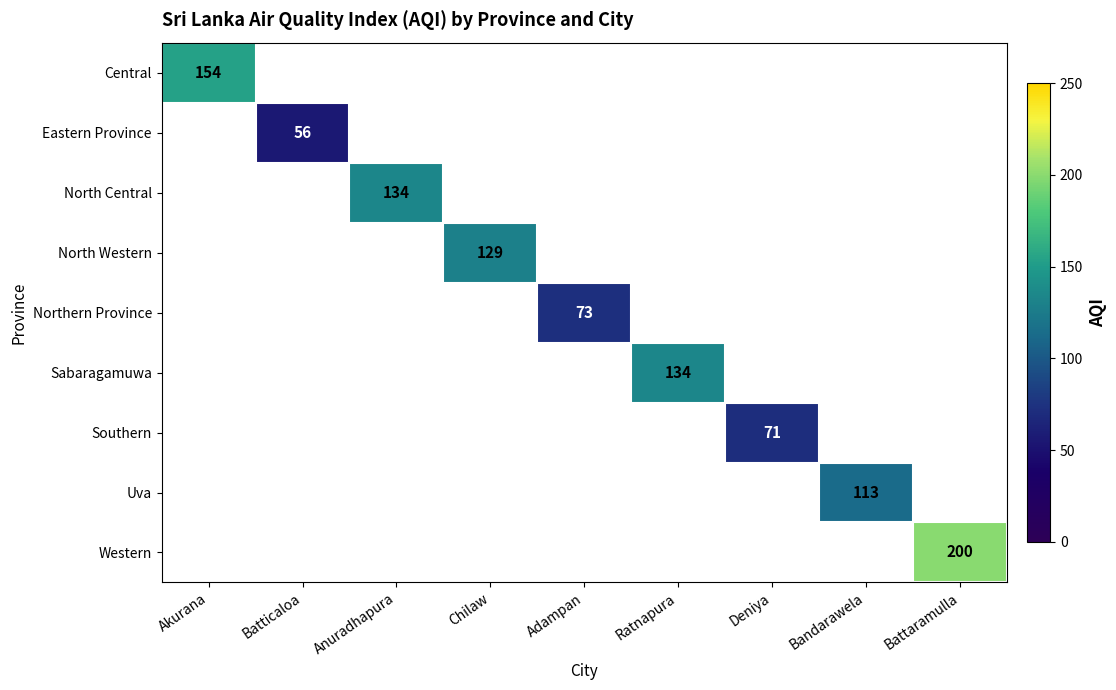

Count the number of data series in this chart.

9